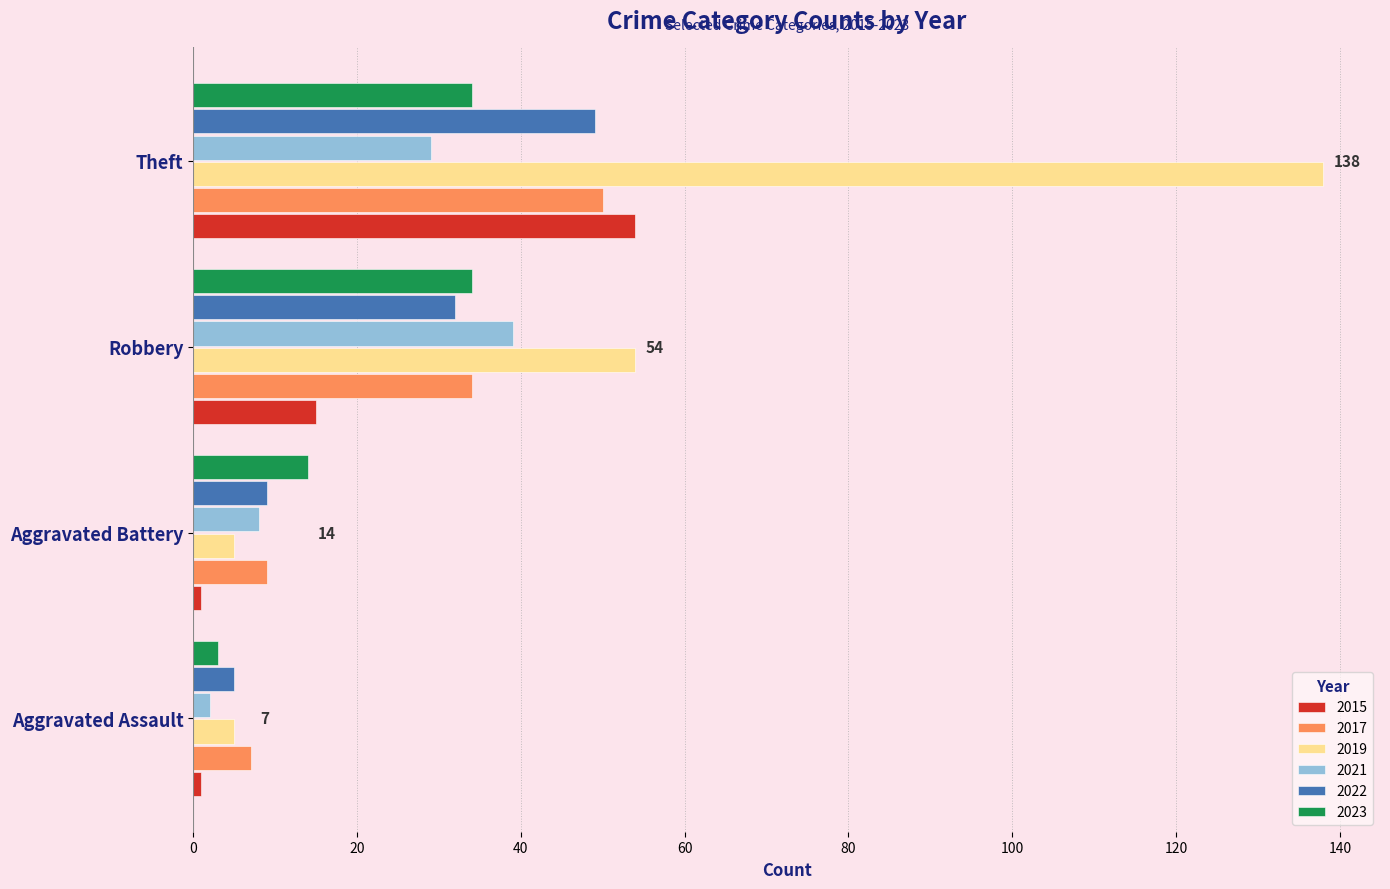

What is the maximum value shown in the chart?

138